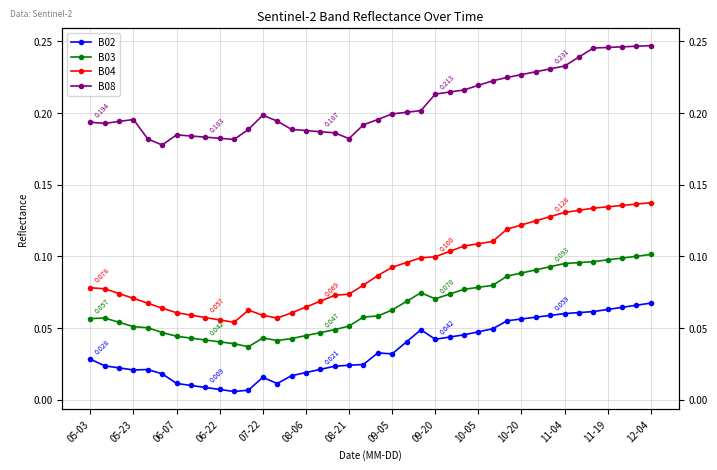

Between 19 and 34, which is larger?

34